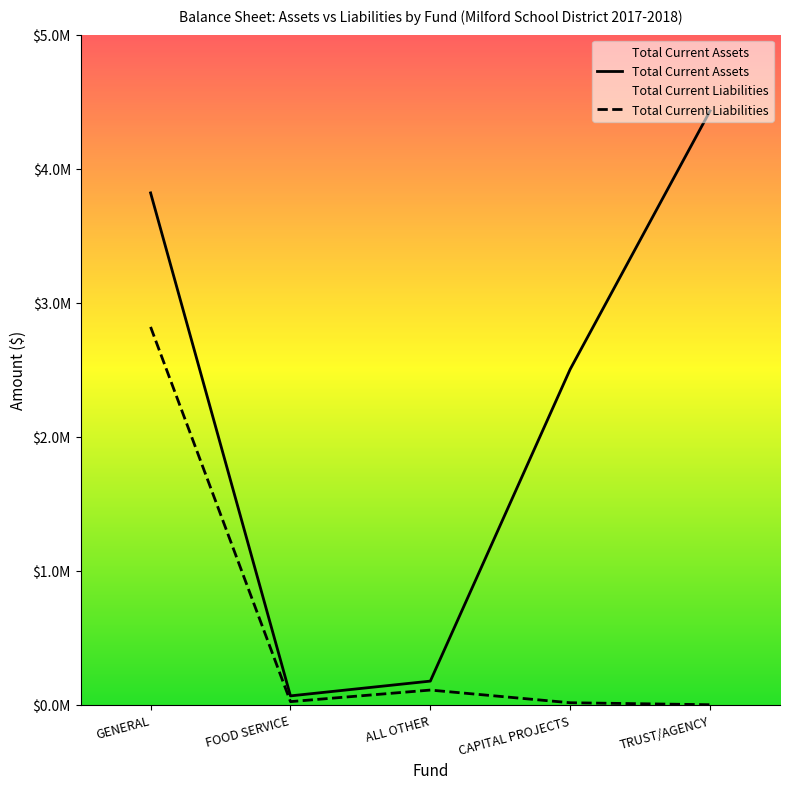

Which has a higher value, FOOD SERVICE or ALL OTHER?

ALL OTHER